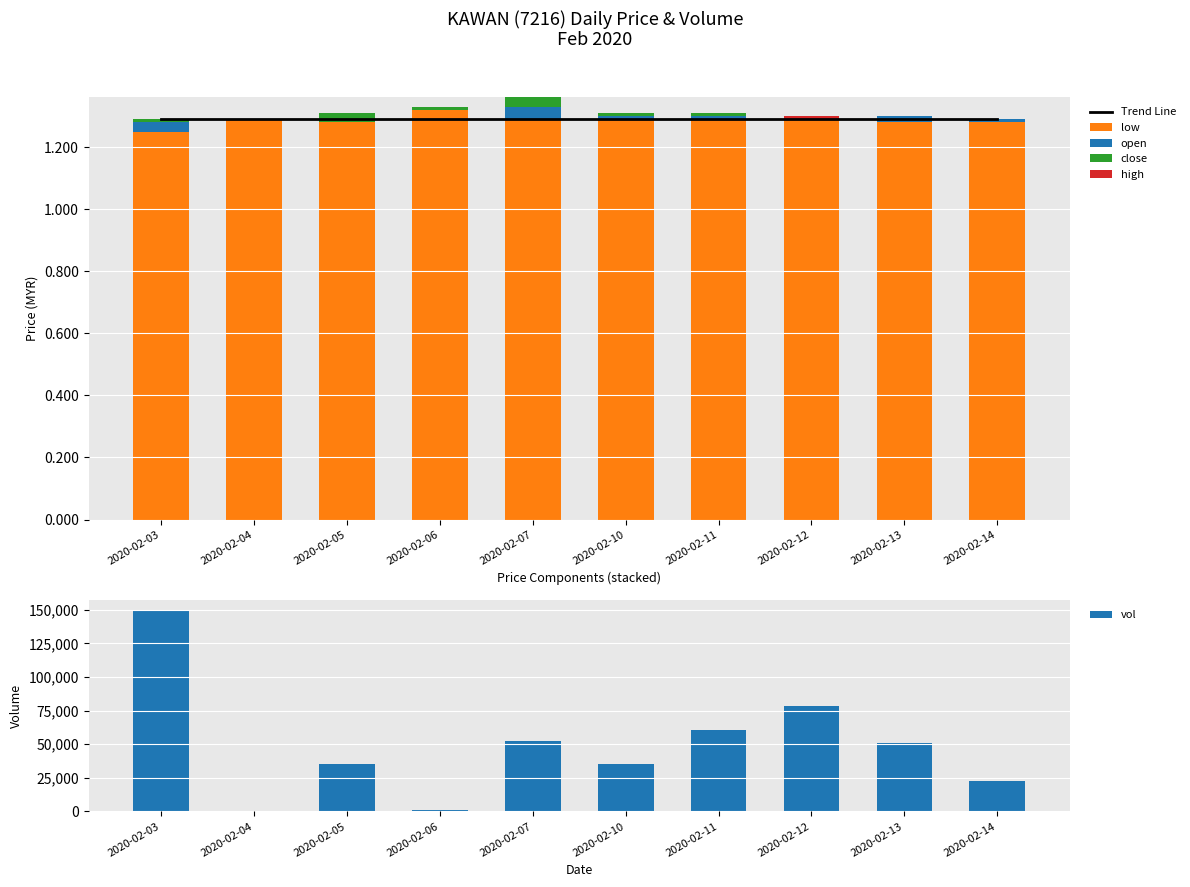

What value does the Trend Line series have at 2020-02-04?

1.3